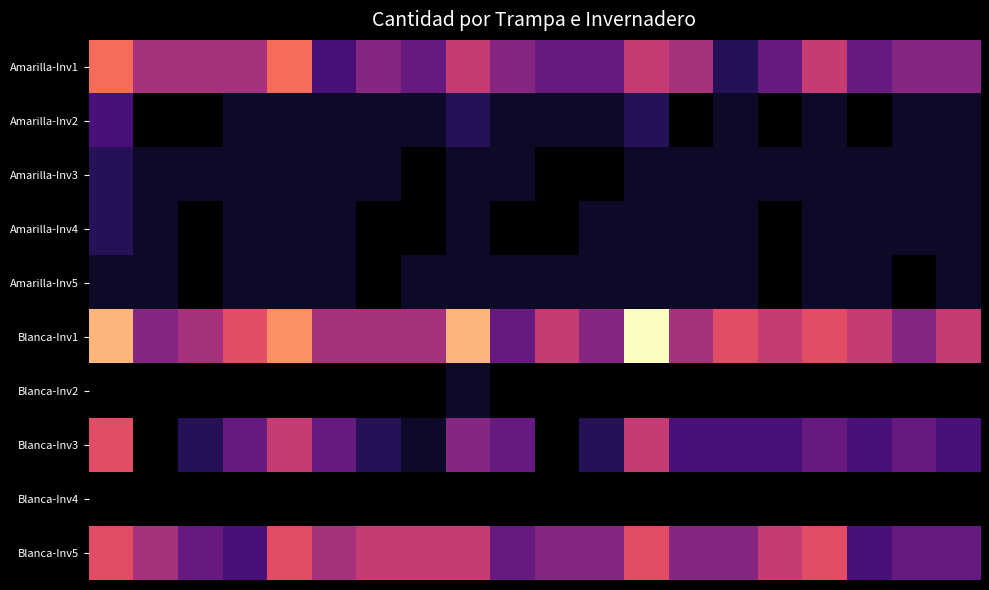

At how many categories does at least one series exceed 5?

17